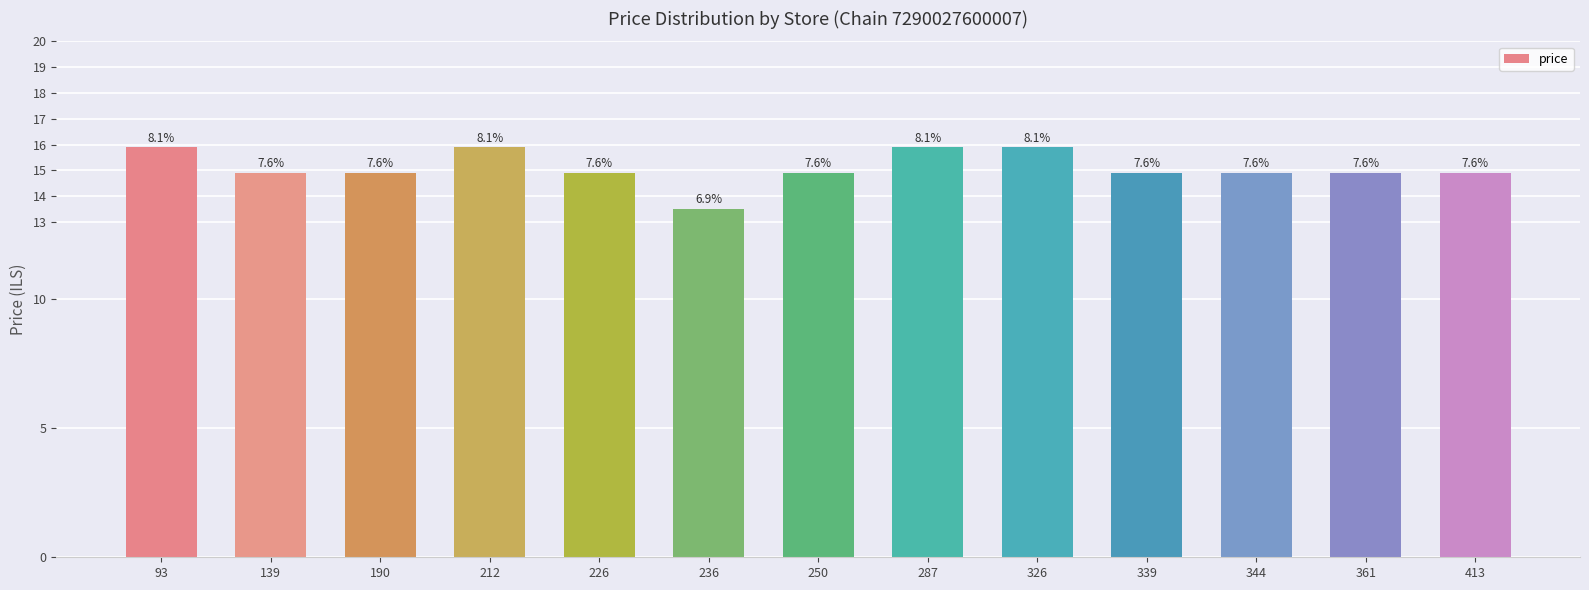

What is the greatest value displayed?

15.9